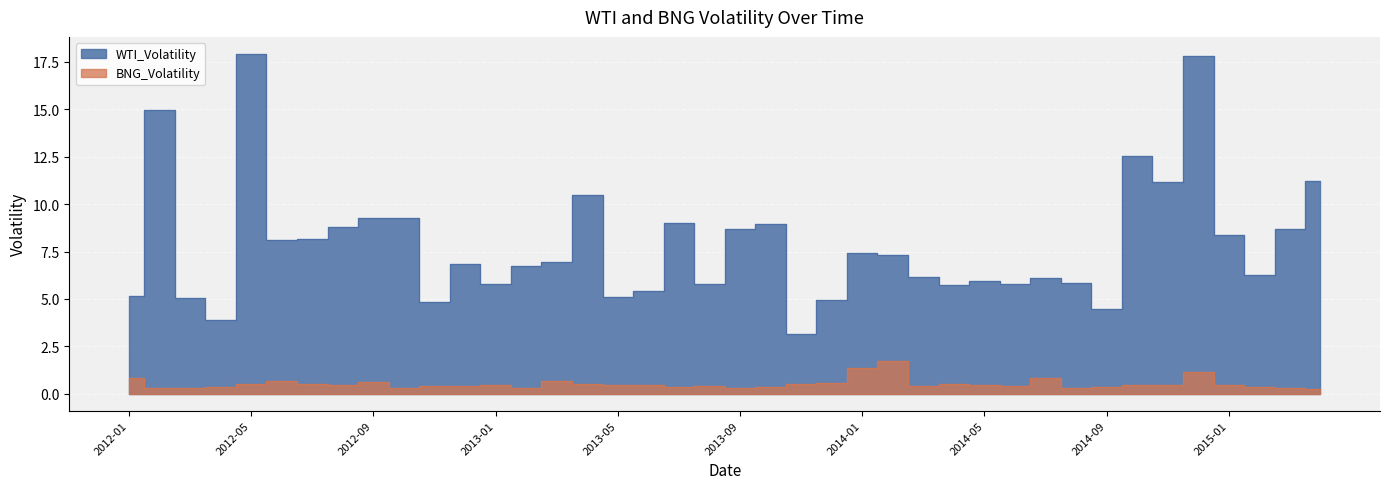

What position from the right is 2012-12?

29